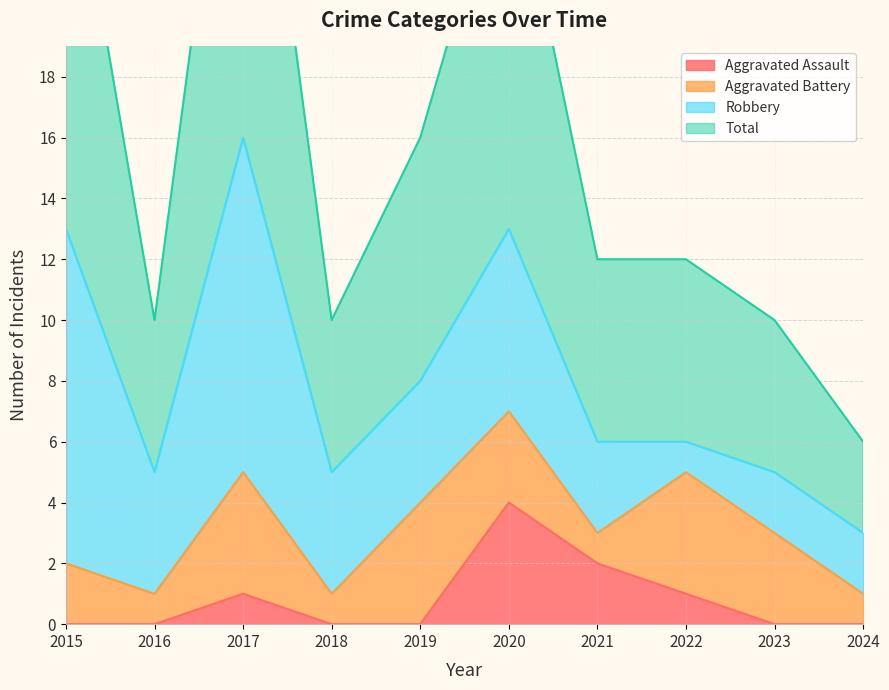

At which category does the chart reach its minimum across all series?

2015